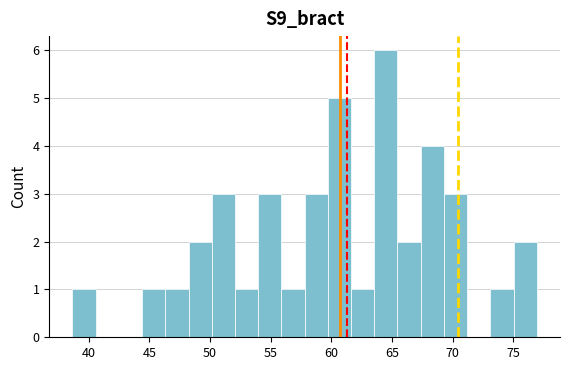

Read against the x-axis, roughly where is the centre of the tallest bar?

64.5